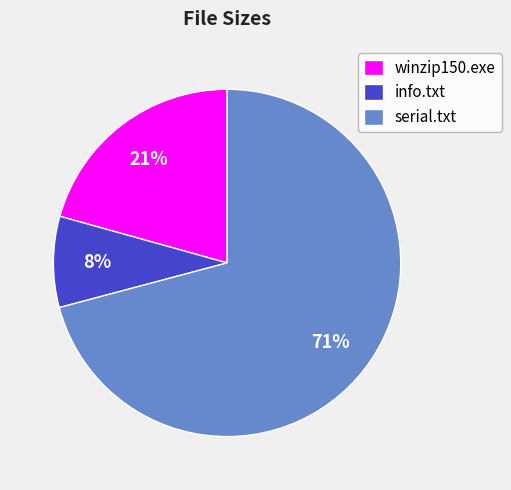

To the nearest percent, what percentage of the pie is winzip150.exe?

21%